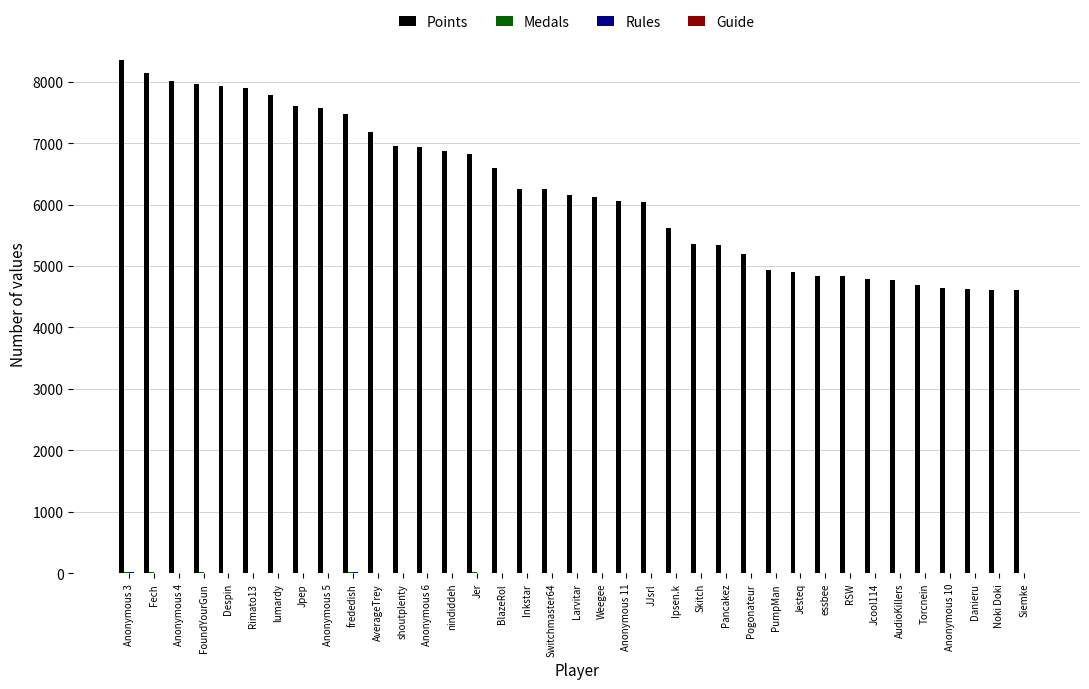

How many data points does each series have?

37